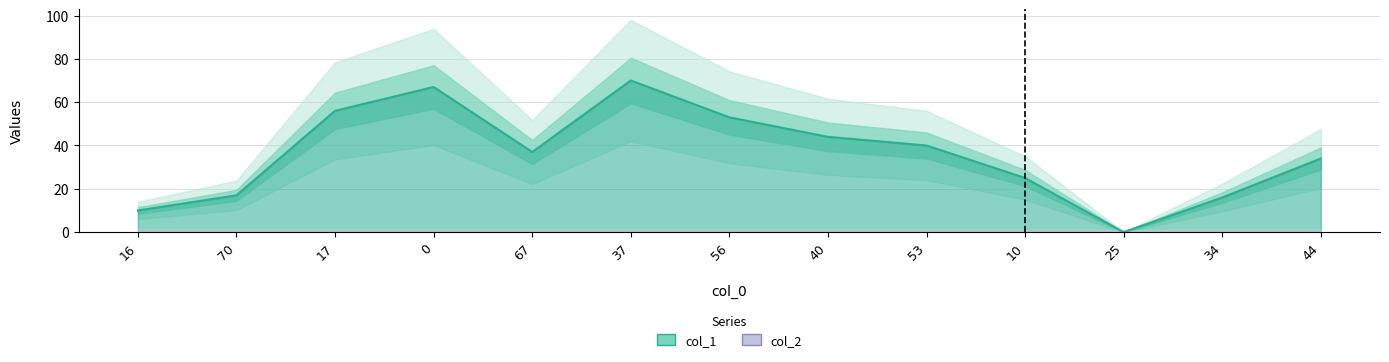

List the labels in order of value, largest first.

37, 0, 17, 56, 40, 53, 67, 44, 10, 70, 34, 16, 25